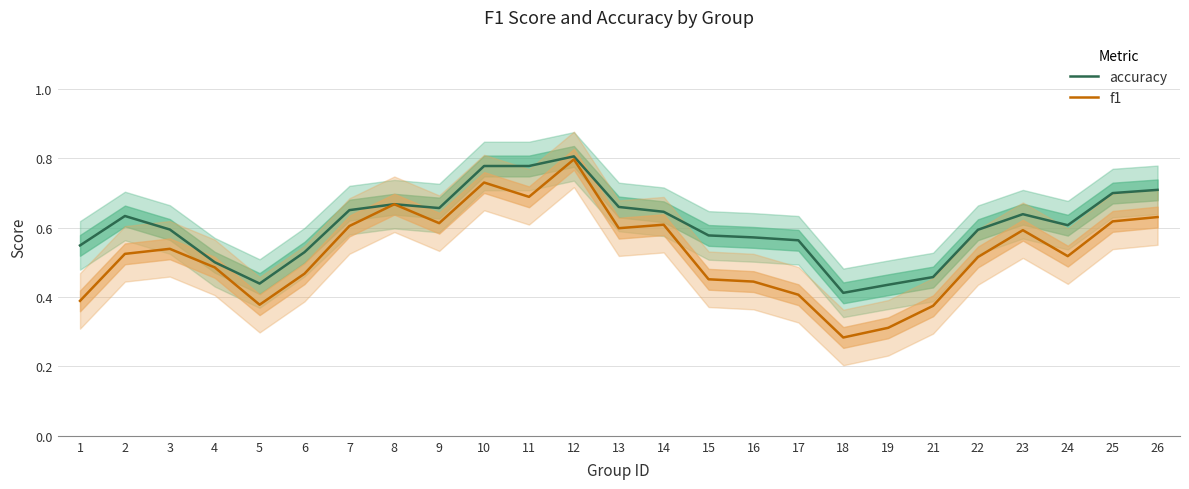

What are all the series names shown in the legend?

accuracy, f1